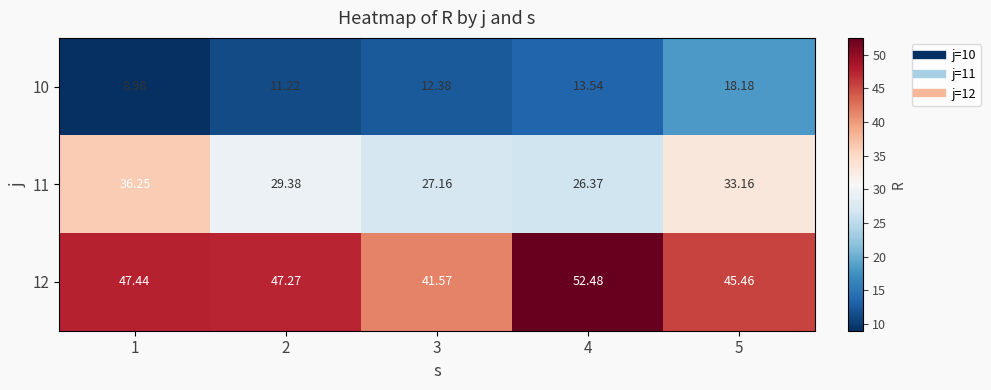

Which series changed the most between 2 and 3?

12